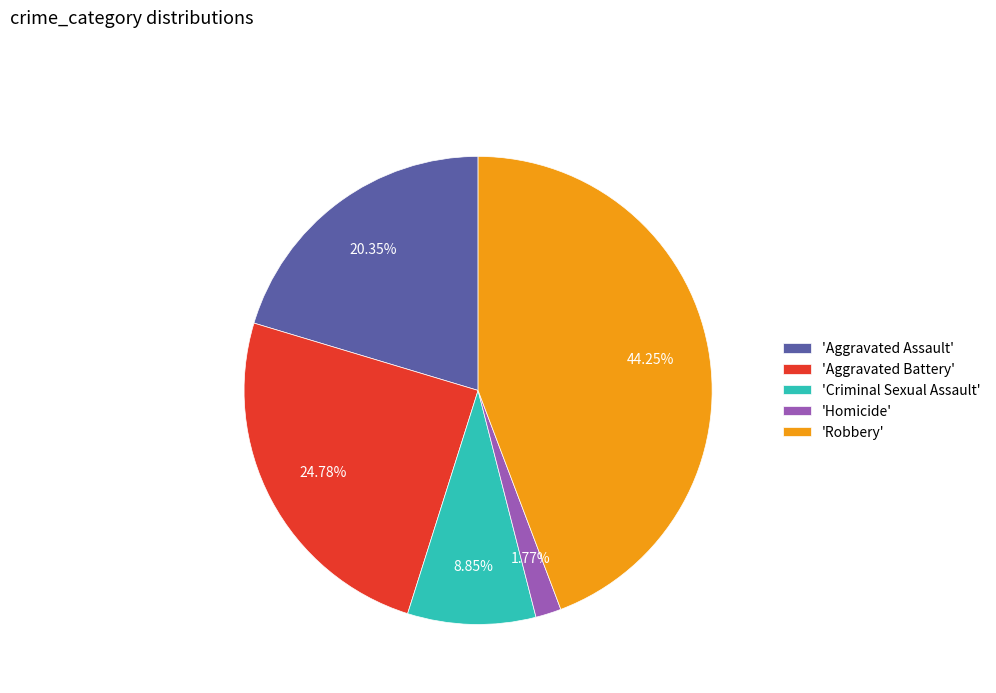

Which slice is the largest?

'Robbery'